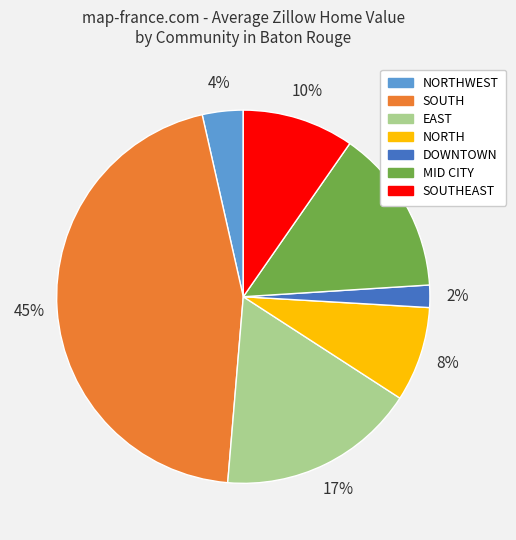

To the nearest percent, what is the average slice percentage?

14%